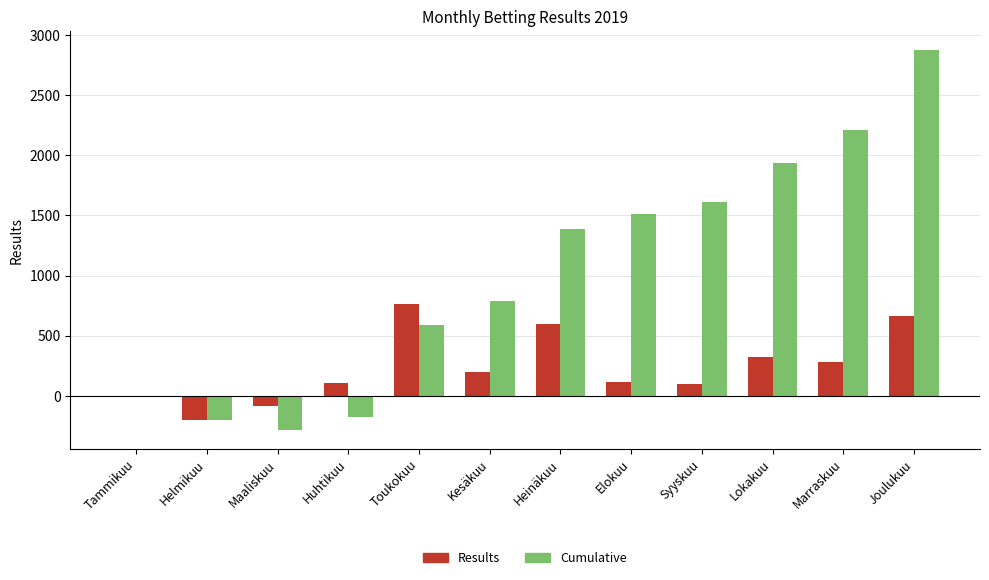

True or false: Results has a value of -197.7 at Helmikuu.

True